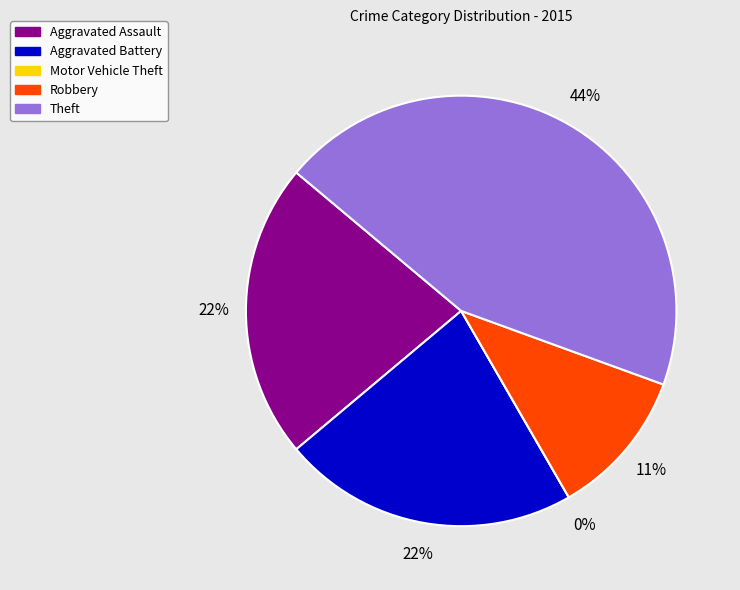

Which category has the biggest portion of the pie?

Theft